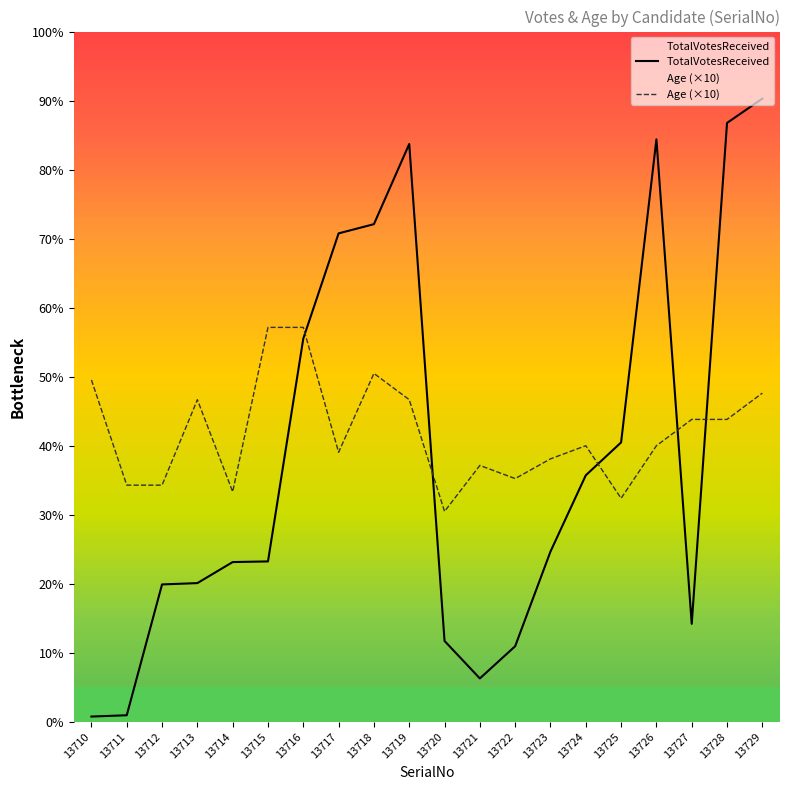

True or false: TotalVotesReceived has a value of 535 at 13726.

False